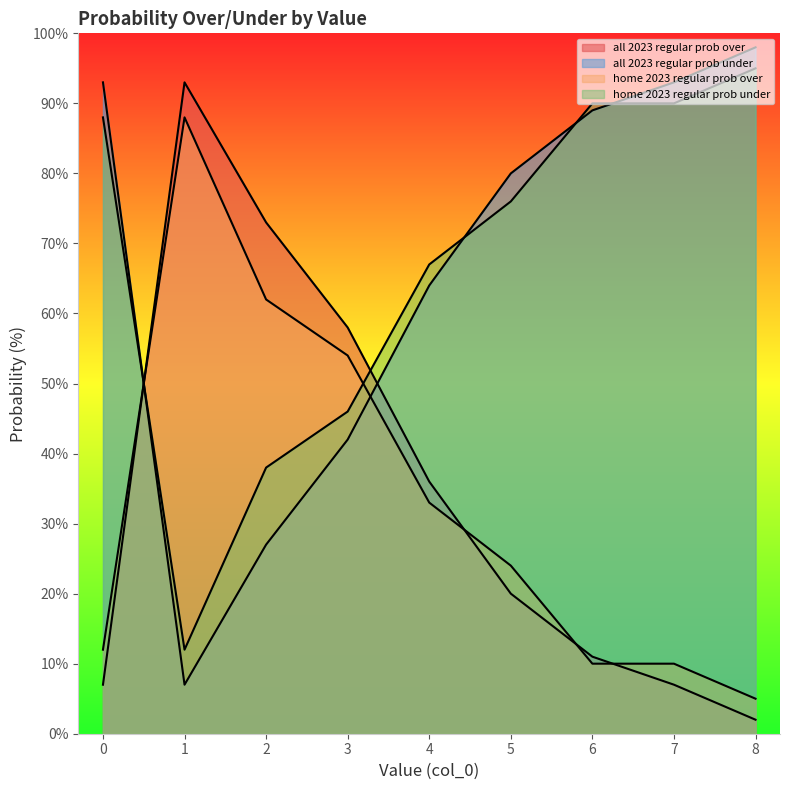

At which label does home 2023 regular prob over first exceed 24?

1